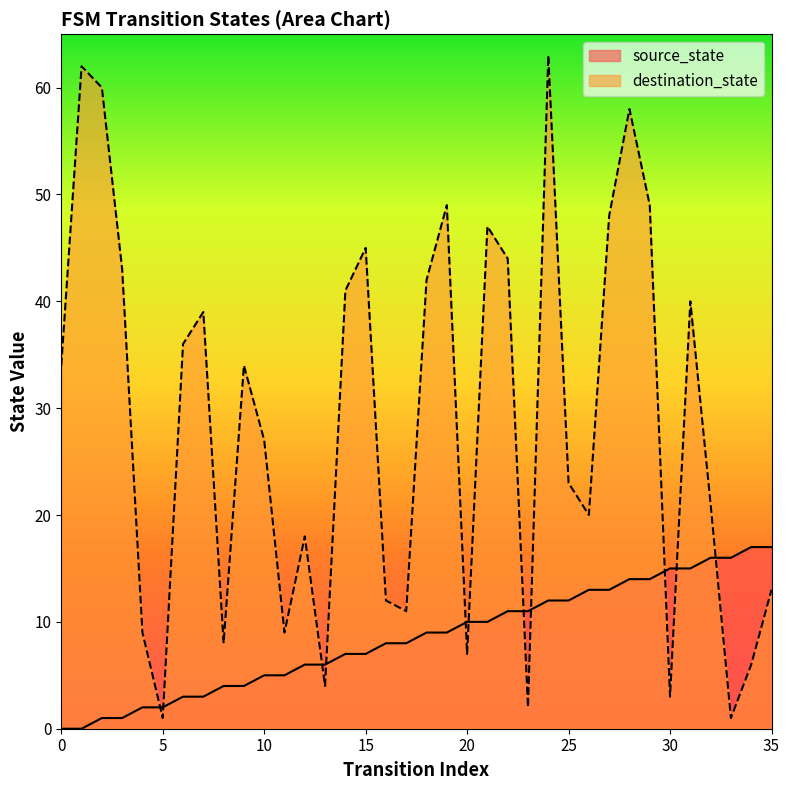

Which series has the widest spread of values?

destination_state